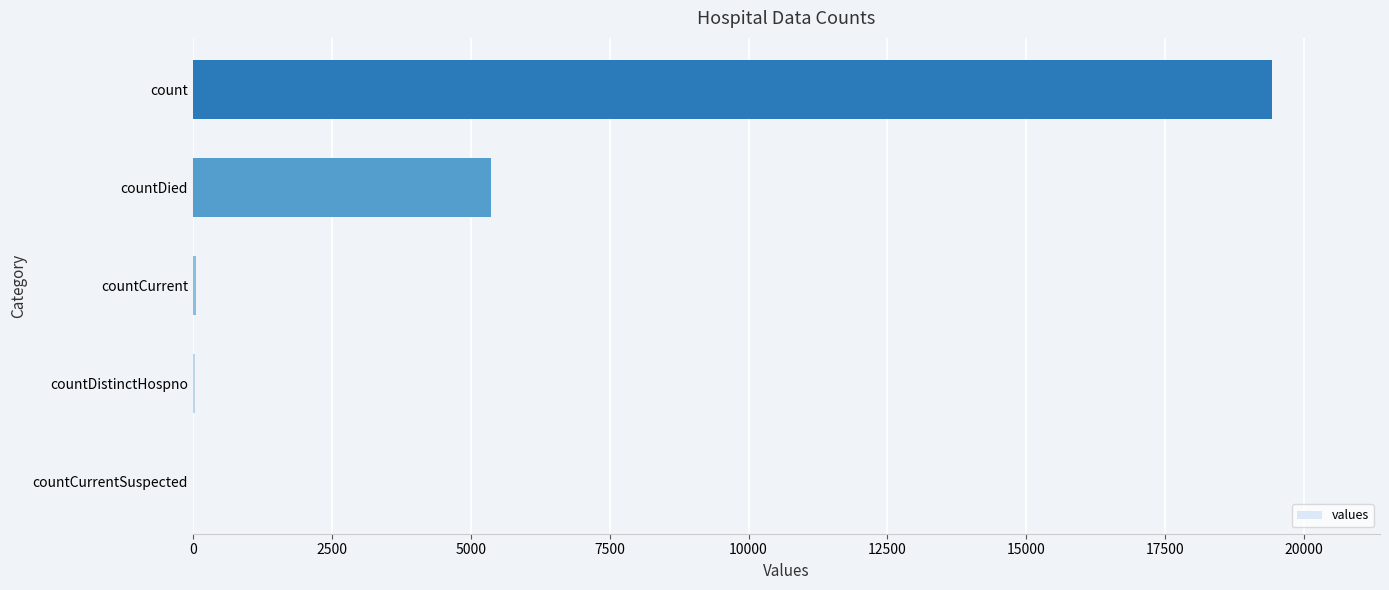

Are the bars grouped side by side (vs. stacked)?

No